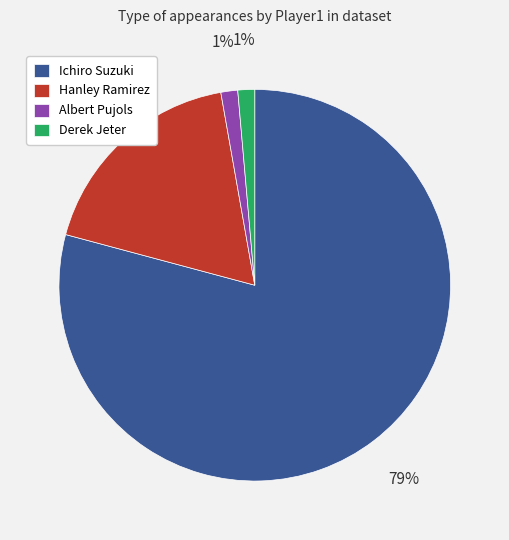

To the nearest percent, what is the difference between the Hanley Ramirez and Derek Jeter slice percentages?

17%